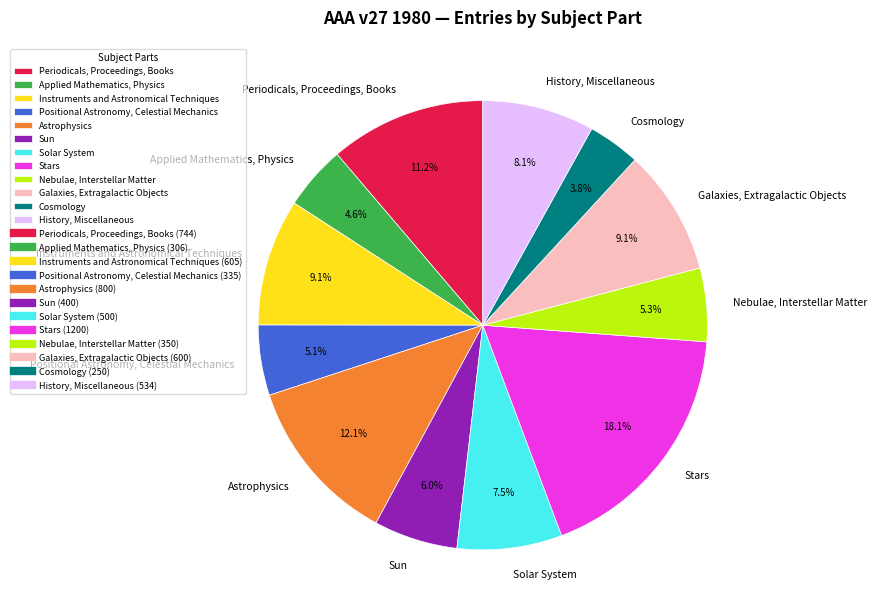

To the nearest percent, what percentage of the pie is Periodicals, Proceedings, Books?

11%